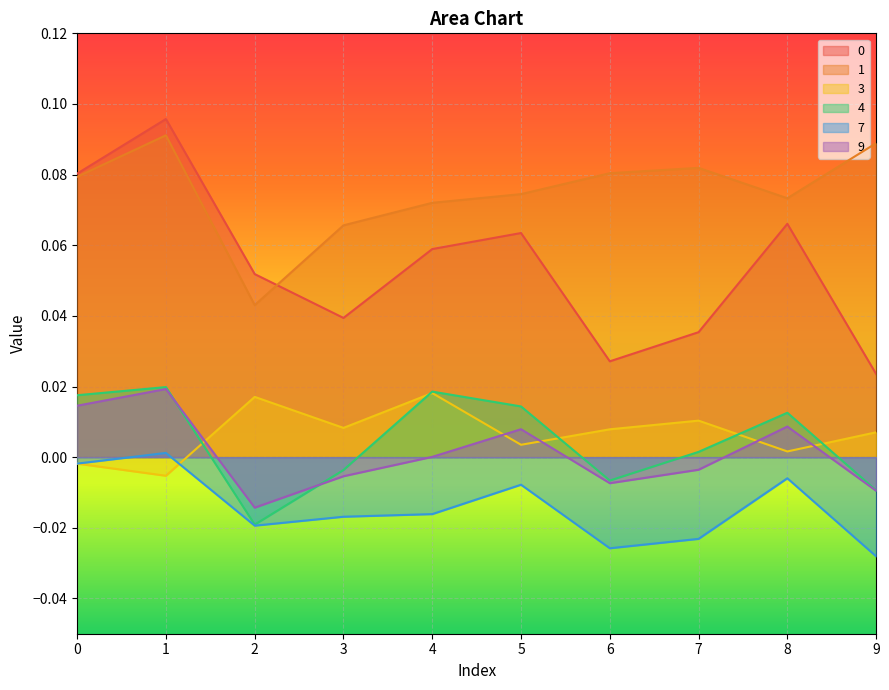

Where do 9 and 4 first cross each other?

1 and 2